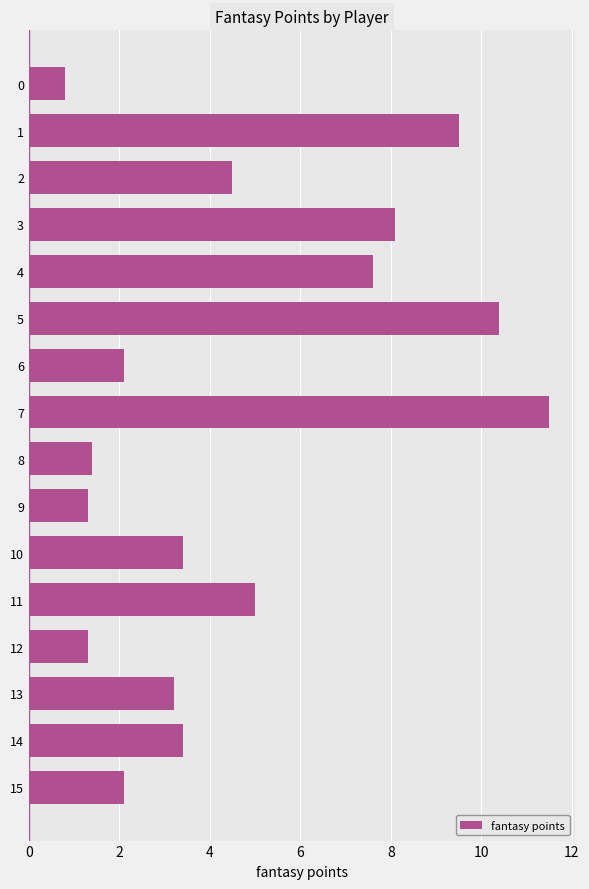

Are the bars horizontal?

Yes